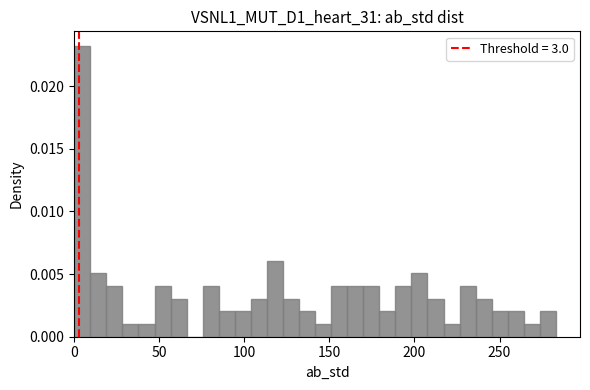

Read against the x-axis, roughly where is the centre of the tallest bar?

5